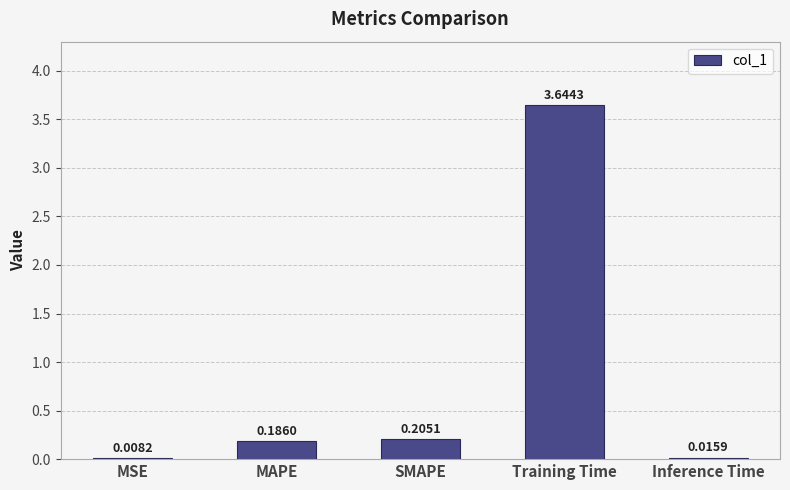

Where is the data nearest to the value 1?

SMAPE